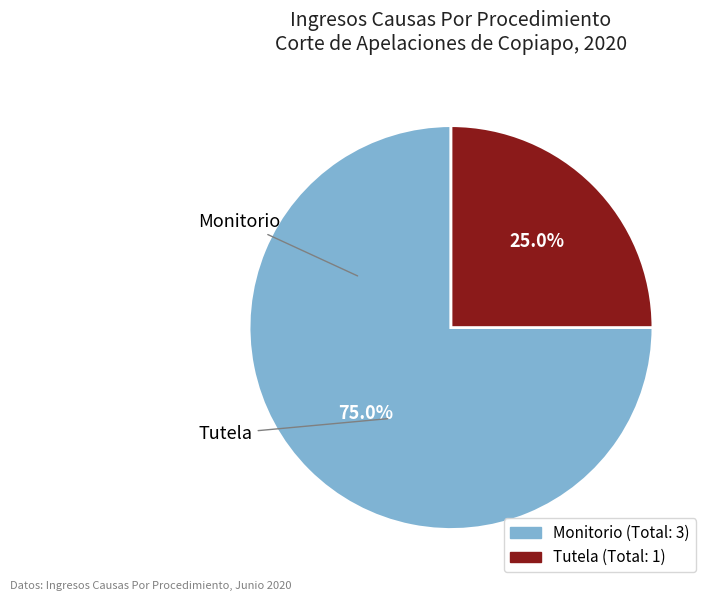

To the nearest percent, what is the difference between the largest and smallest slice percentages?

50%